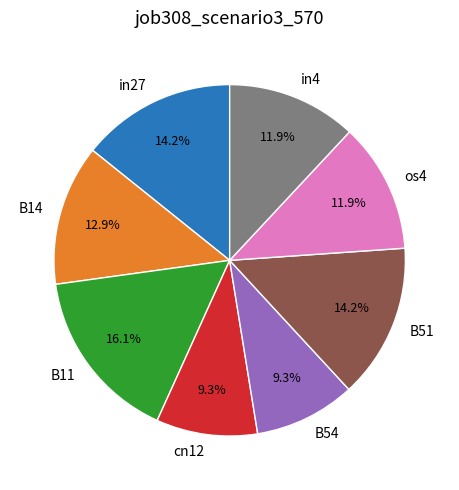

Which slice is the largest?

B11